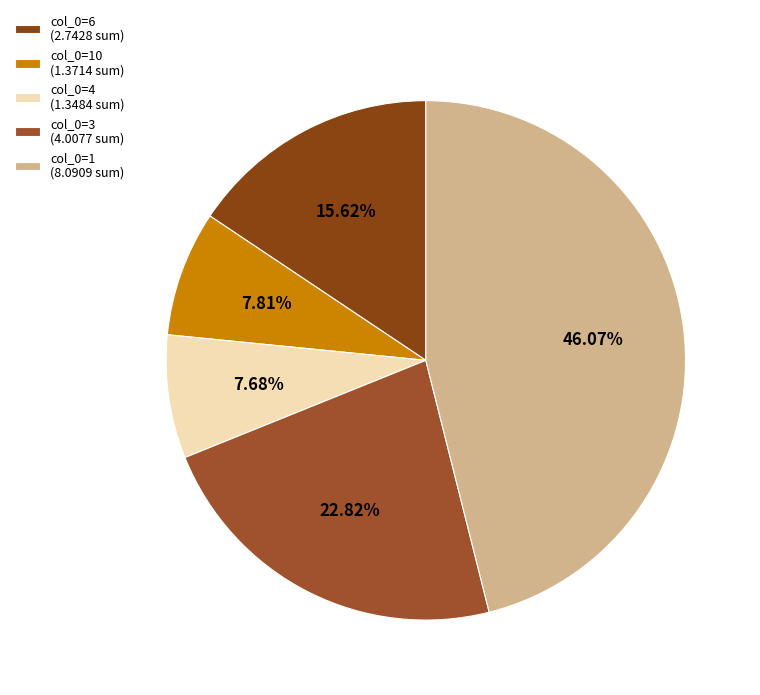

Does any single category account for the majority?

No